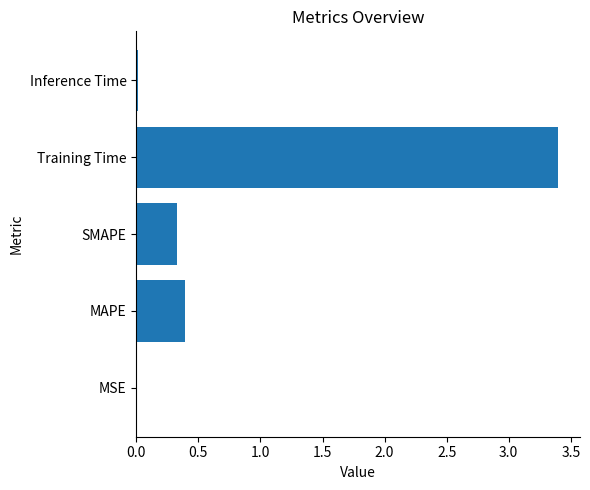

What is the greatest value displayed?

3.4